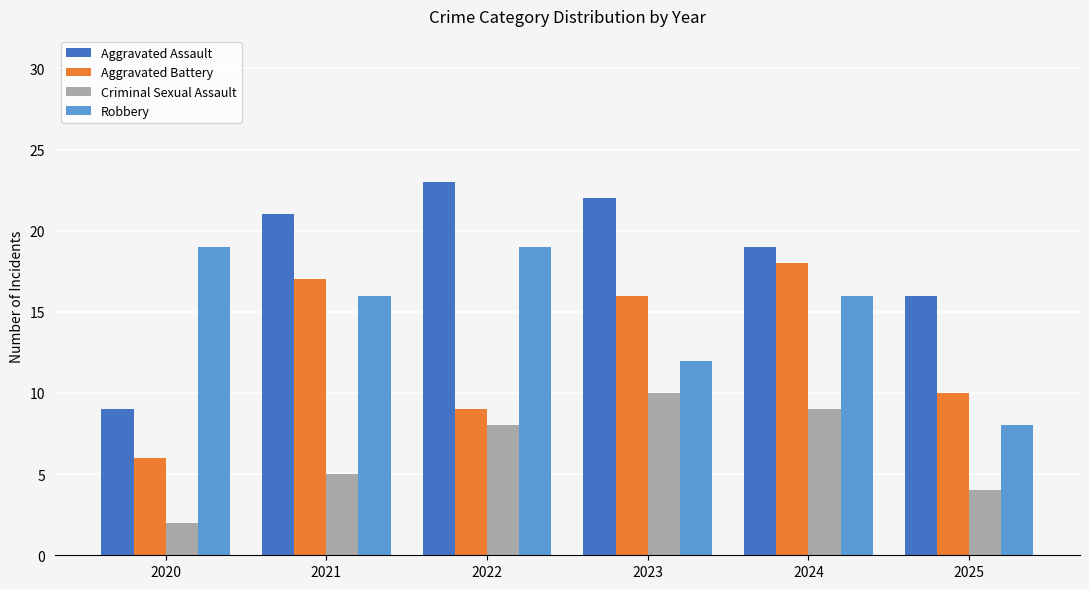

Which category has the lowest value in the Criminal Sexual Assault series?

2020